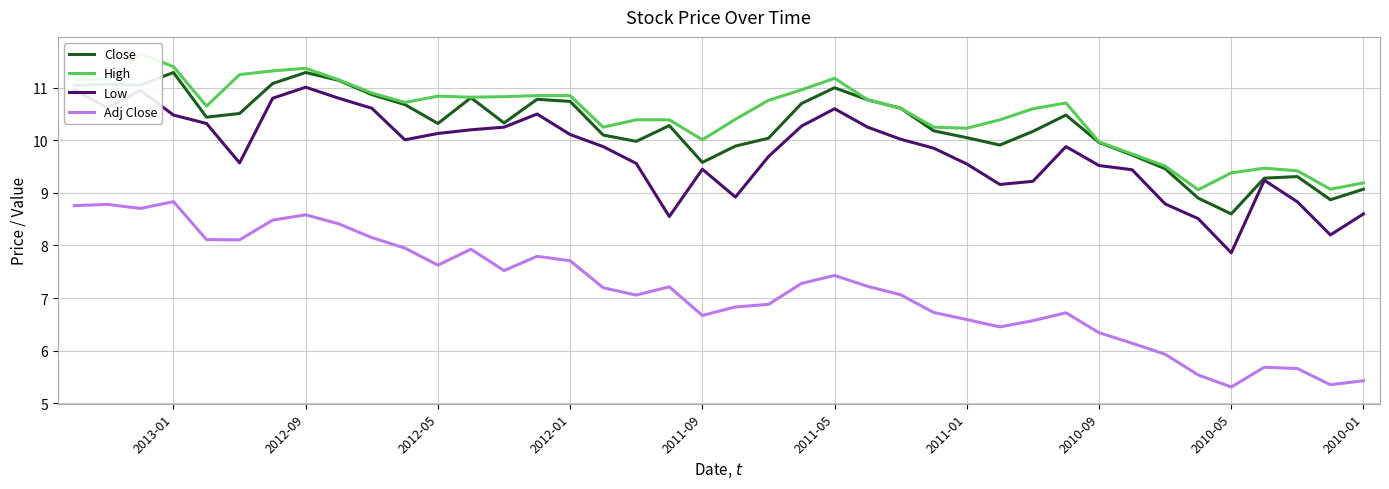

At how many categories does at least one series exceed 10?

31